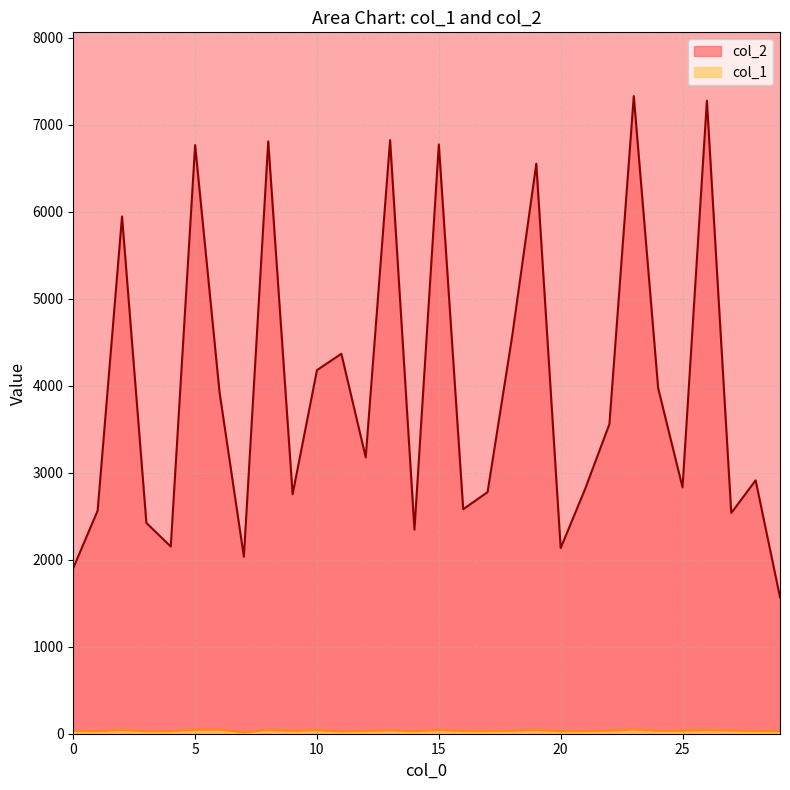

At which category does the chart reach its peak across all series?

23